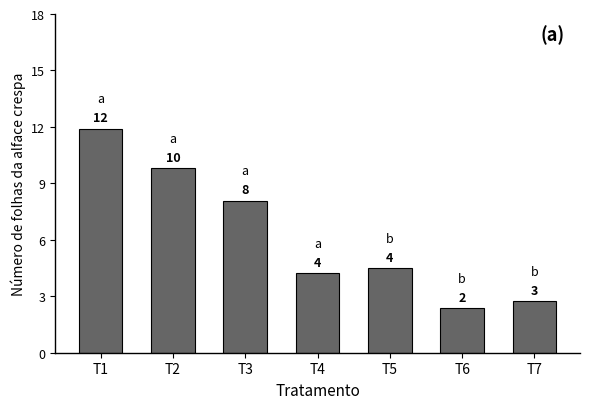

Where does the data first go above 4?

T1